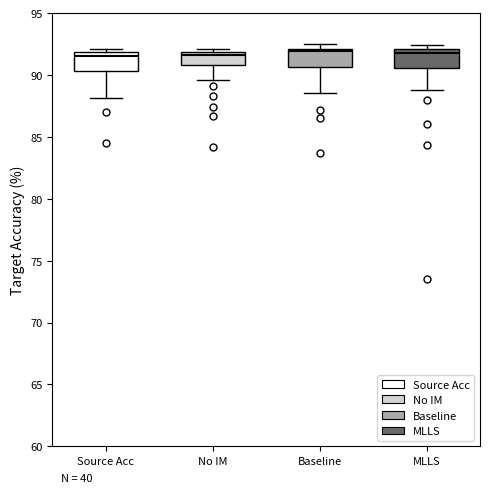

Where is the upper edge of the box for MLLS on the y-axis? The values are not printed on the chart, so give them approximately, as read against the axis.

92.0